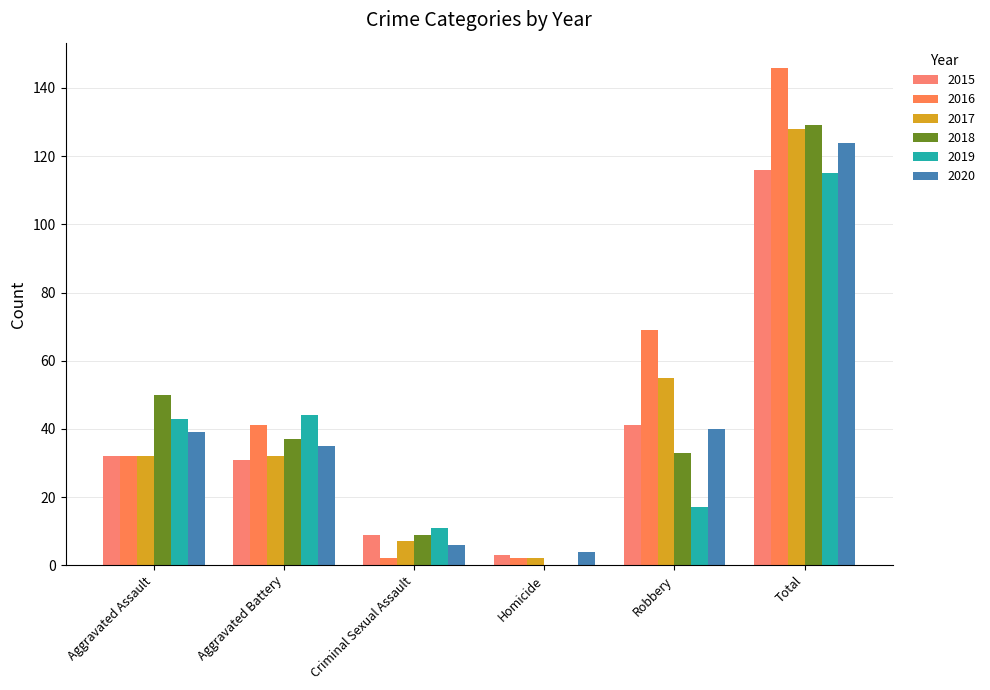

What is the label of the 6th bar from the left?

Total